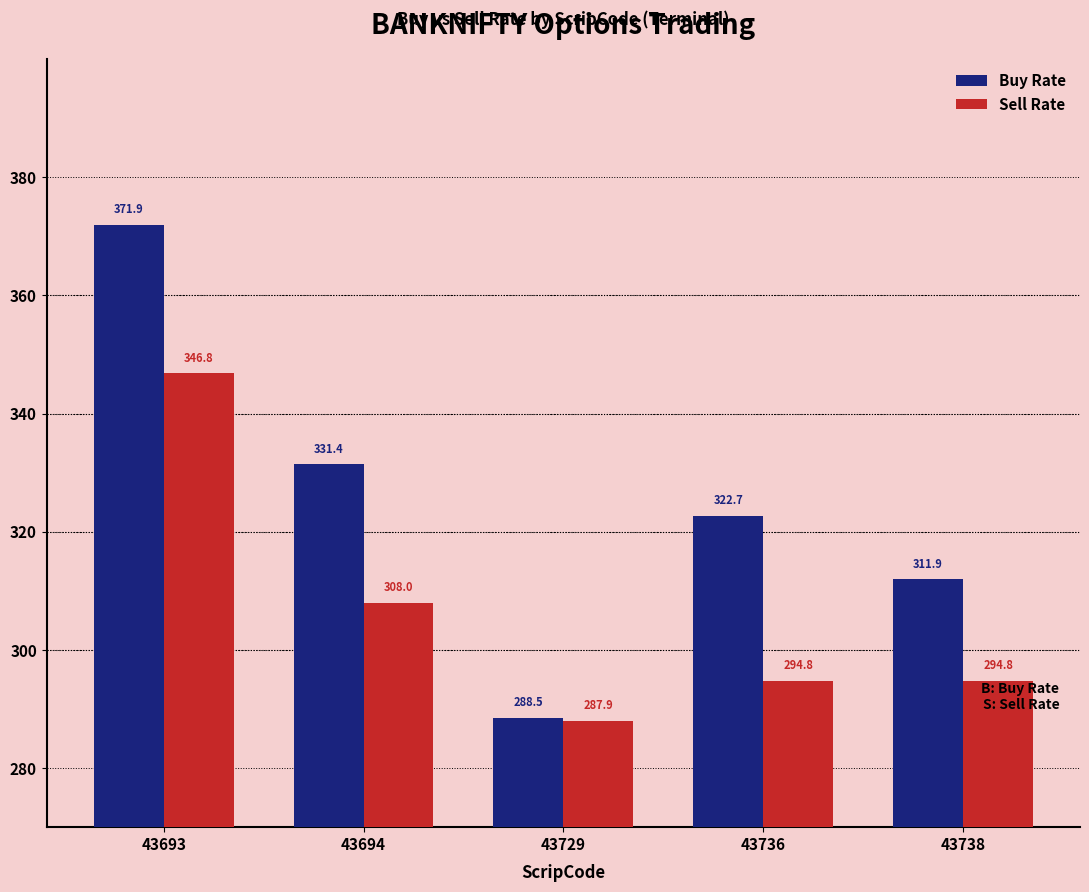

Between 43693 and 43694, which series saw the biggest shift?

Buy Rate